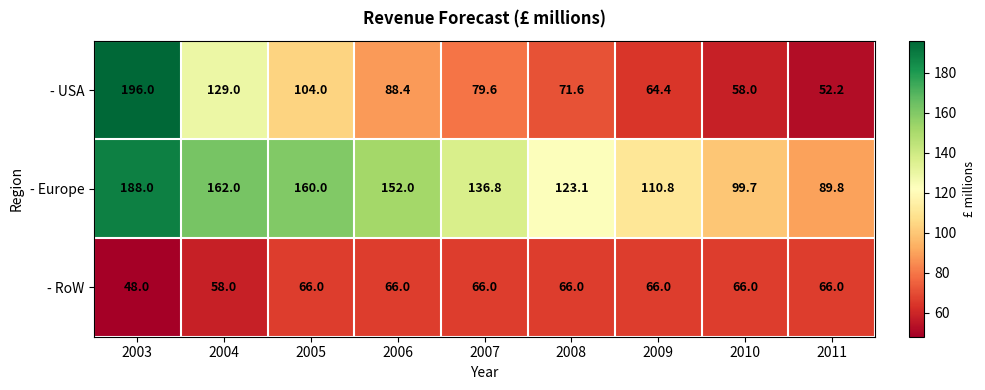

True or false: - RoW has a value of 66.0 at 2011.

True